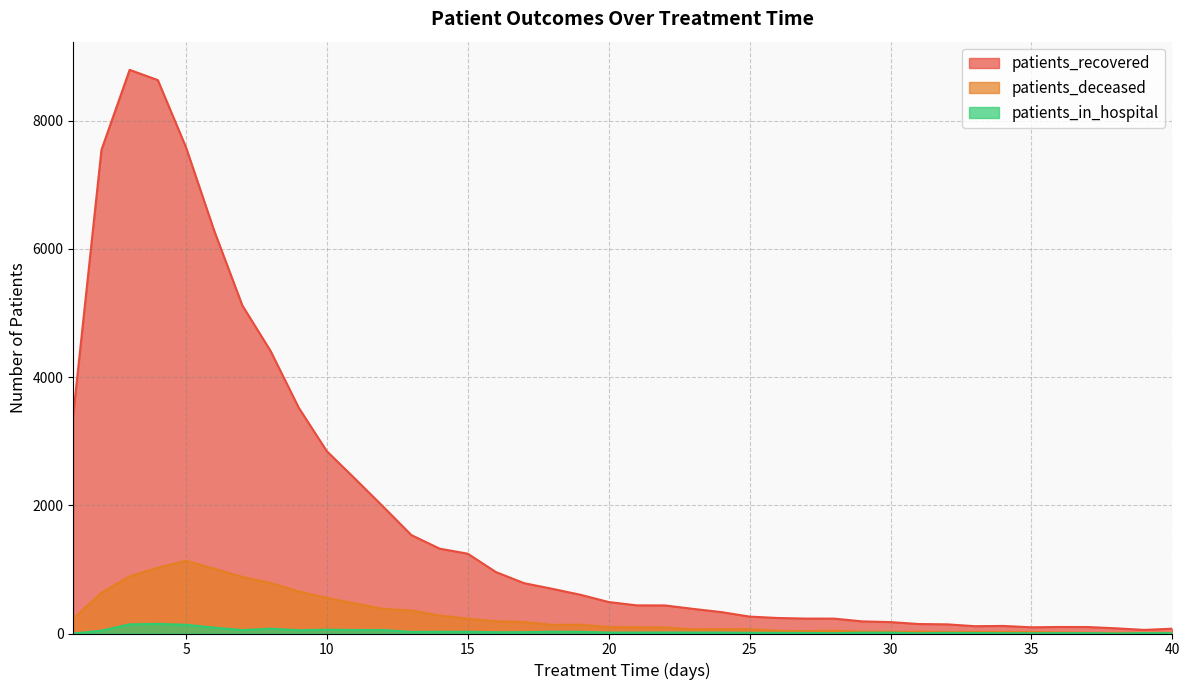

Where is the first local maximum for patients_in_hospital?

4